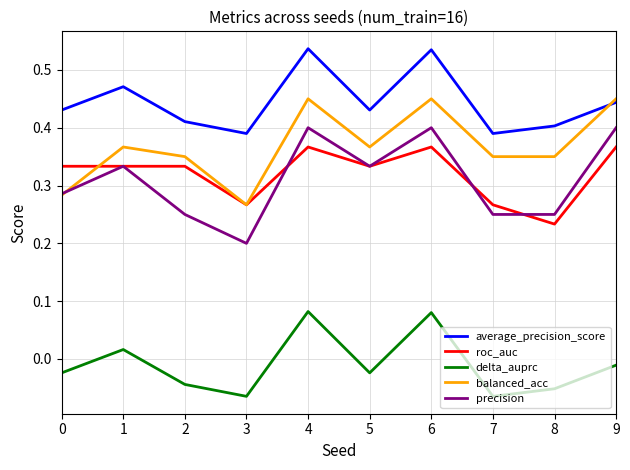

Which series changed the most between 3 and 6?

precision